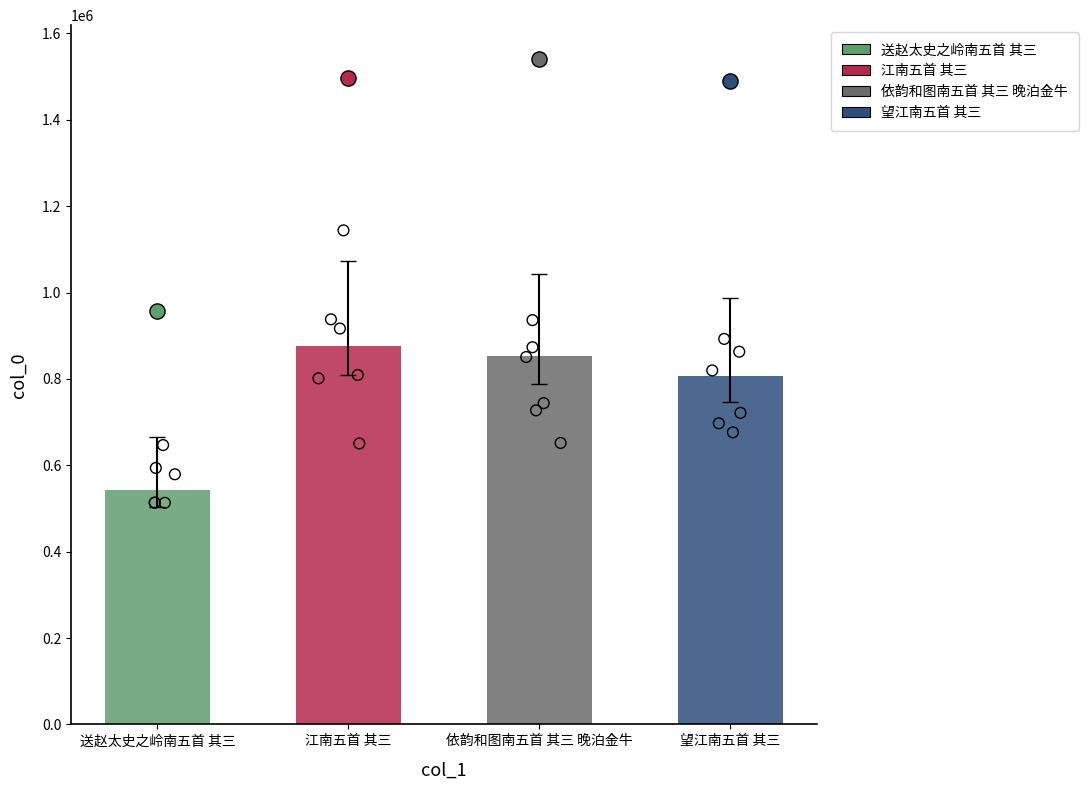

What is the change in value from 送赵太史之岭南五首 其三 to 望江南五首 其三?

+262931